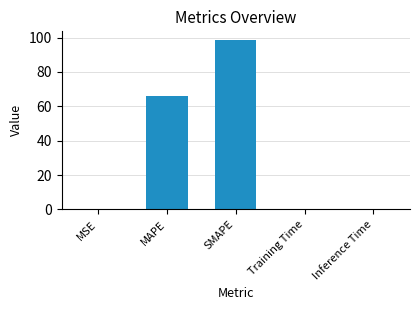

What is the greatest value displayed?

98.7